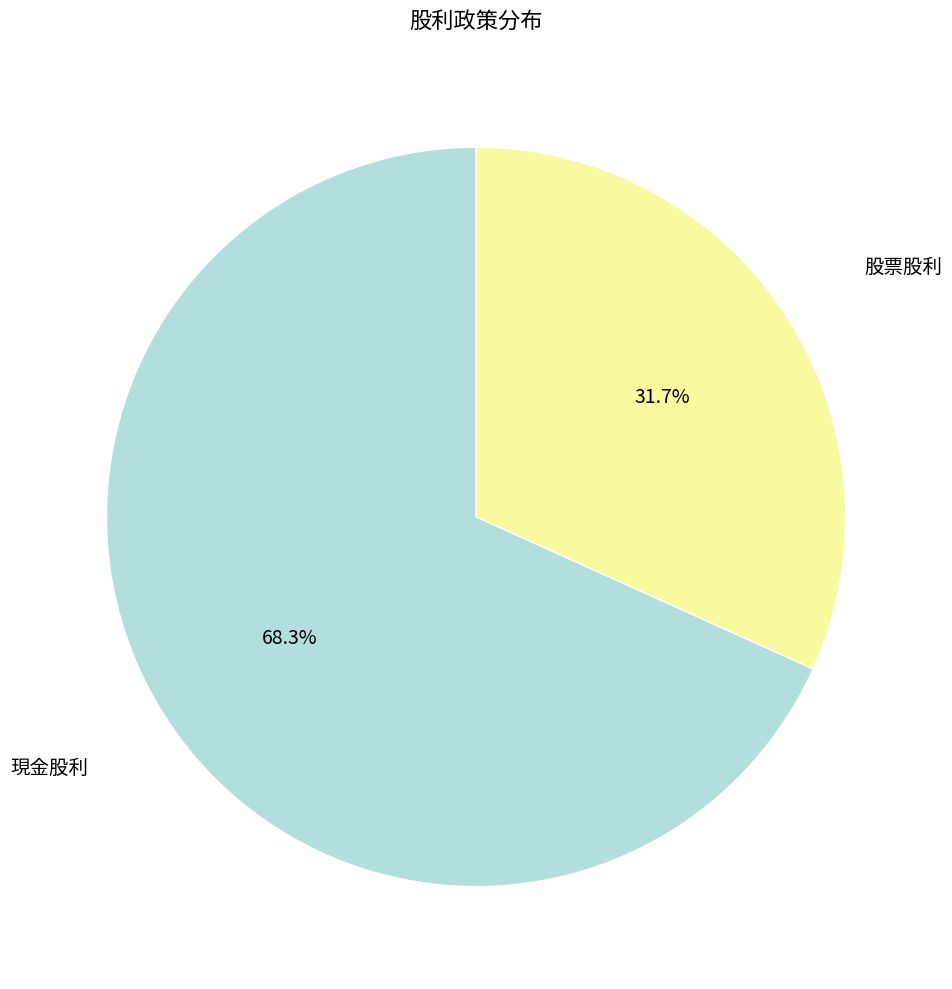

True or false: 股票股利 accounts for 32% of the total.

True